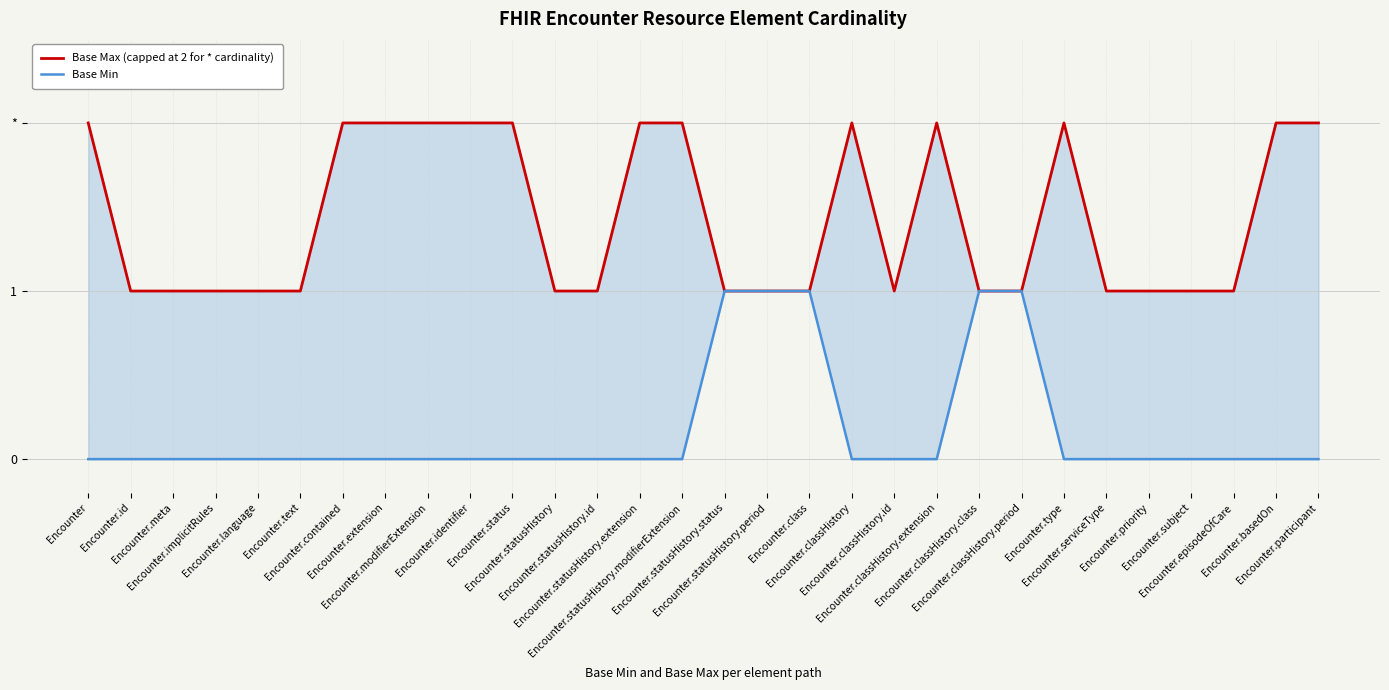

What is the sum of all Base Max (capped at 2 for * cardinality) values?

43